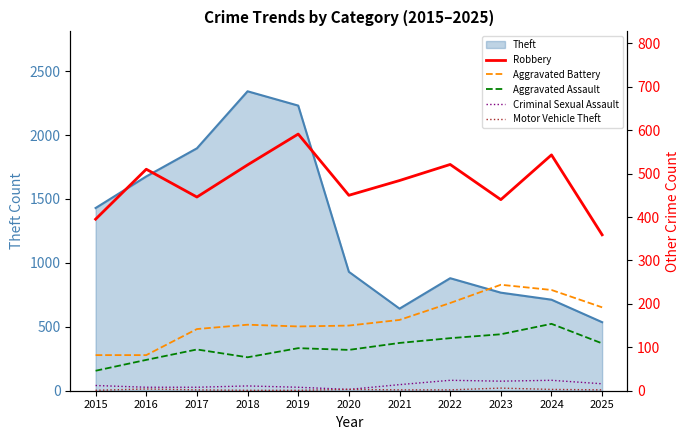

Is it true that Theft equals 880 at 2022?

True